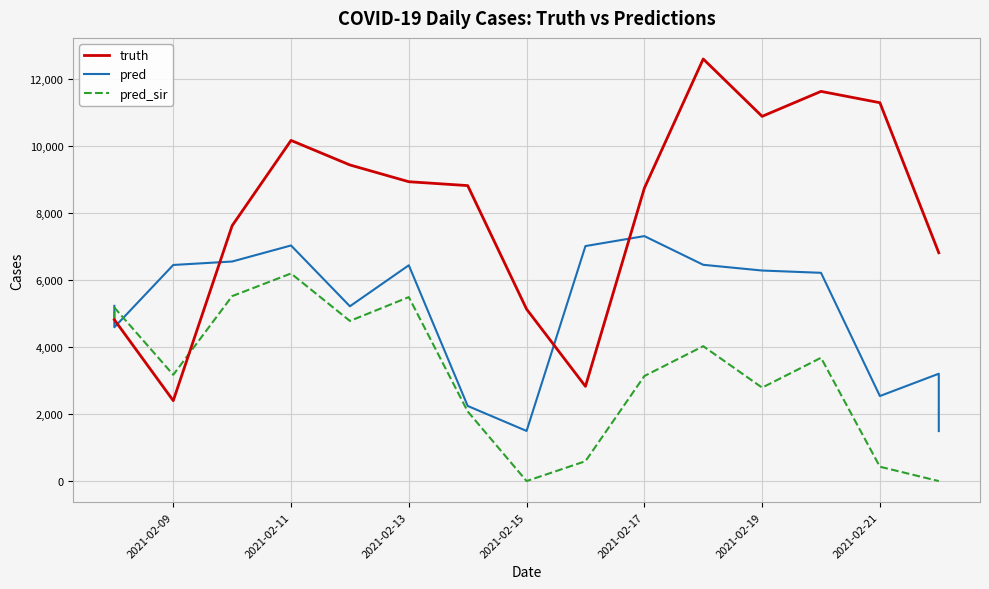

True or false: pred and pred_sir cross at least once.

True